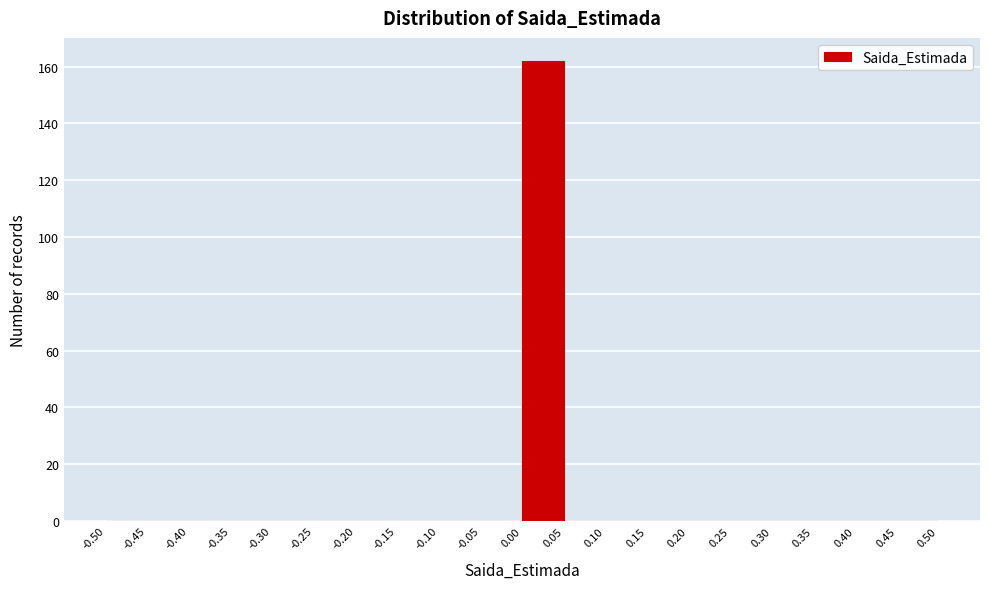

Over which range of the x-axis is the bar tallest?

0.00 to 0.05